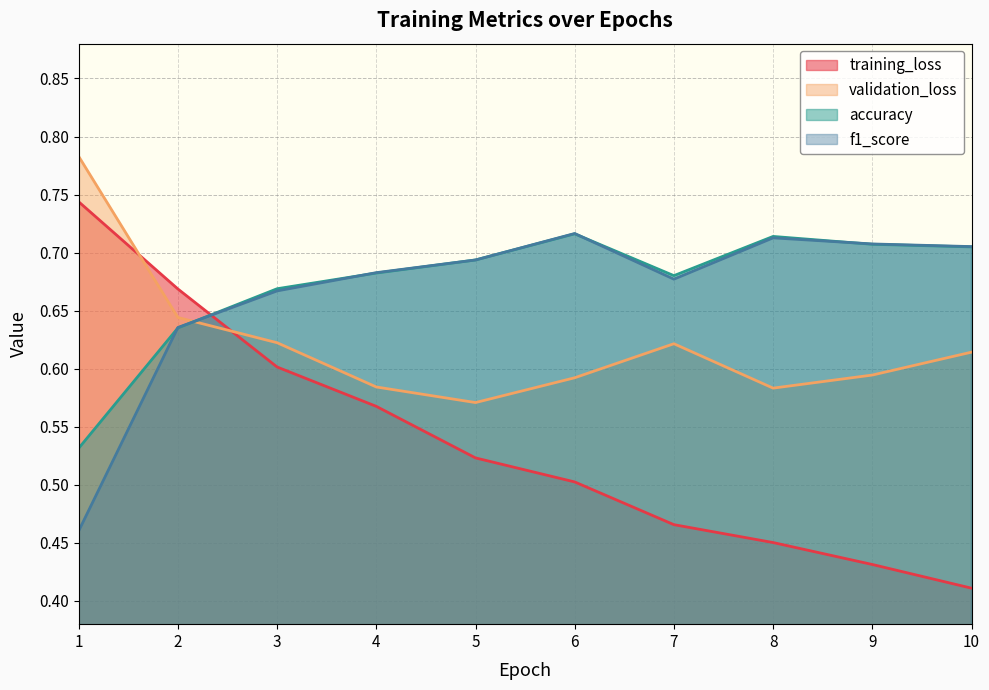

Rank the categories by validation_loss value from highest to lowest.

1, 2, 3, 7, 10, 9, 6, 4, 8, 5